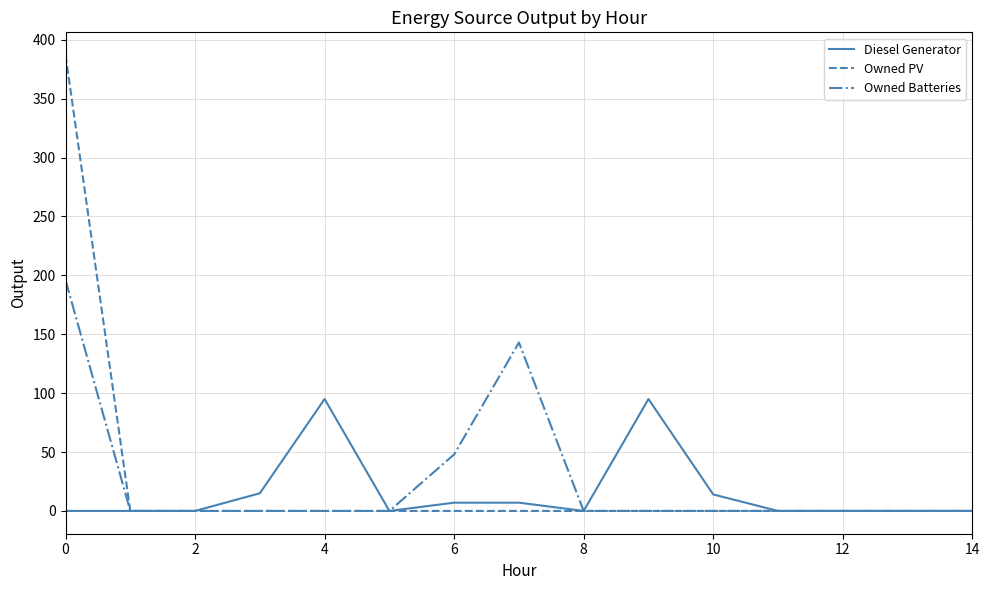

What is the sum of all Owned Batteries values?

387